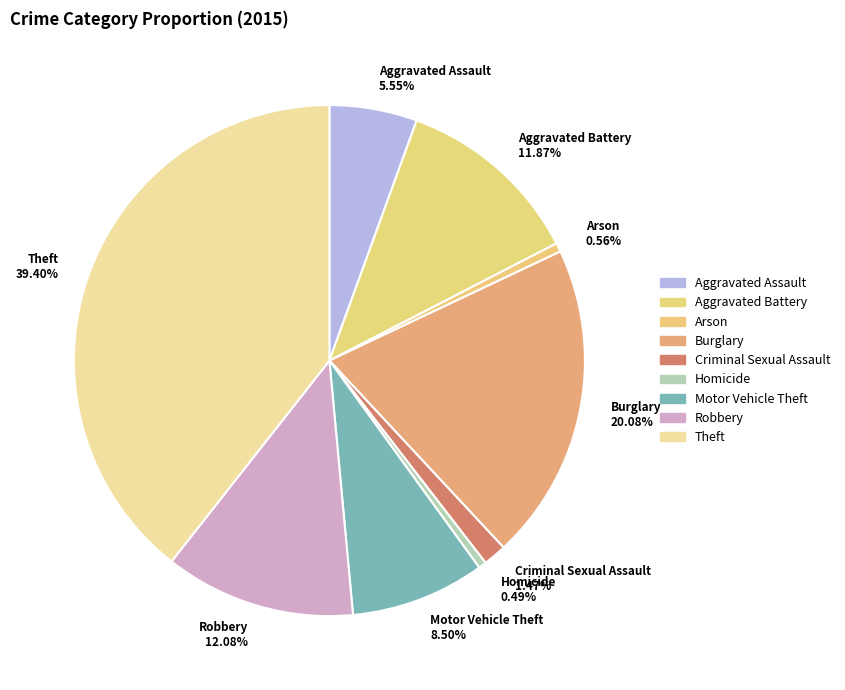

How many slices are in this pie chart?

9